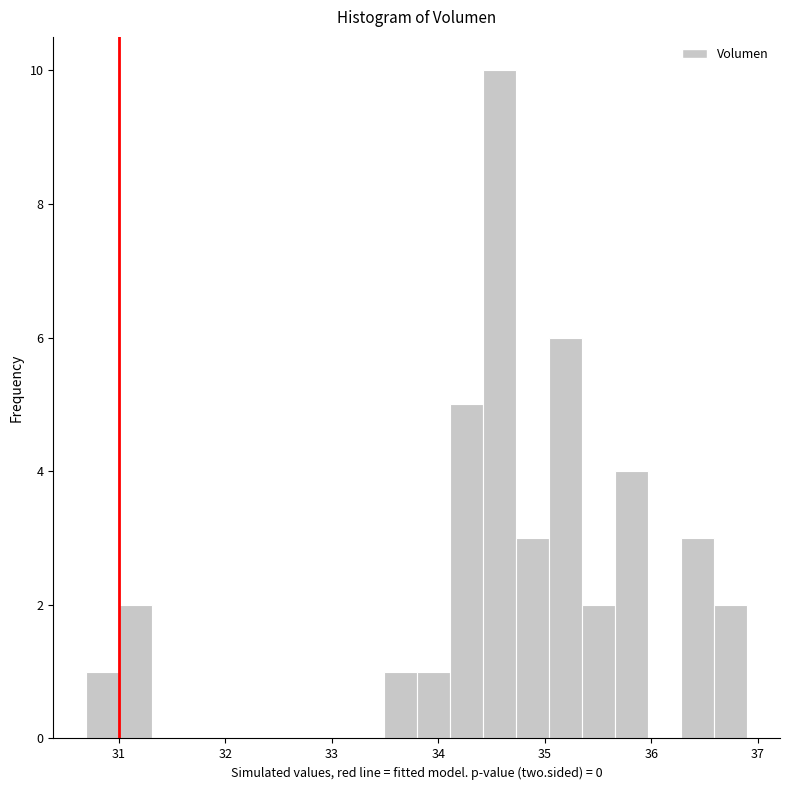

Read against the x-axis, roughly where is the centre of the tallest bar?

34.6